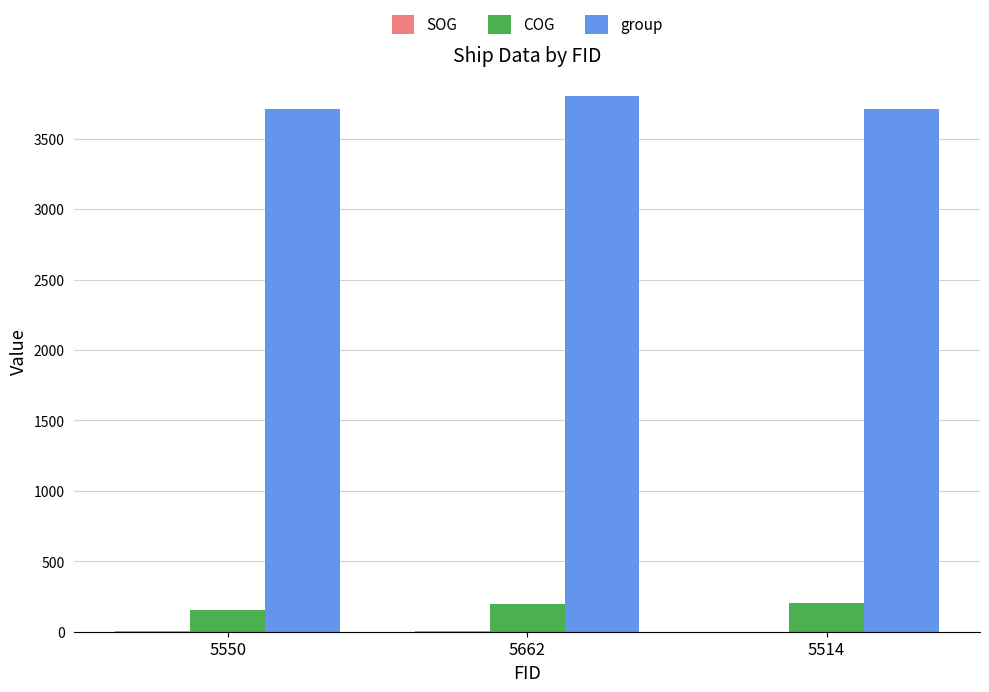

Between 5550 and 5662, which series saw the biggest shift?

group